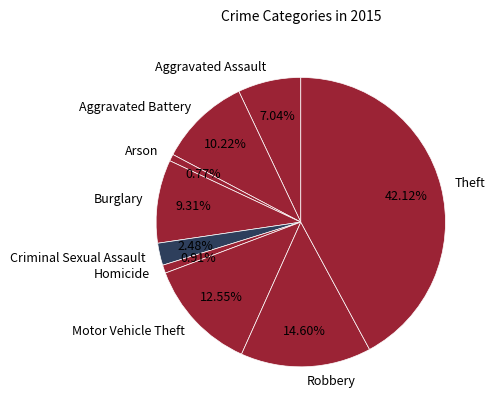

True or false: Motor Vehicle Theft accounts for 13% of the total.

True